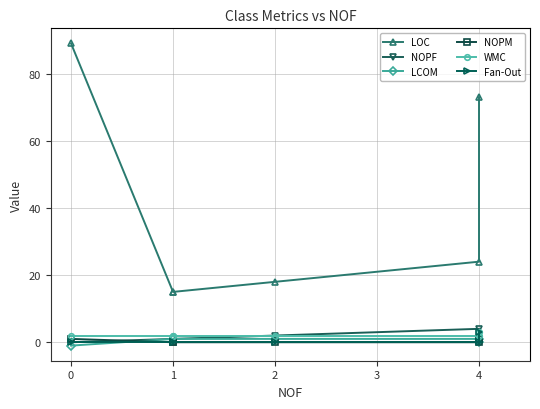

True or false: LCOM has more than 2 points higher than both neighbors.

False